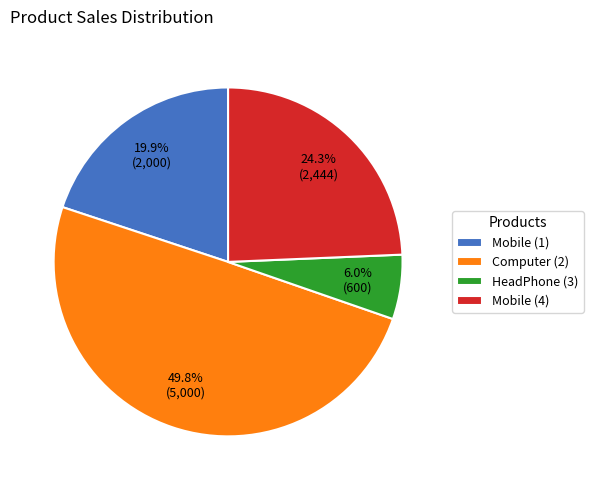

How many segments does this pie chart have?

4